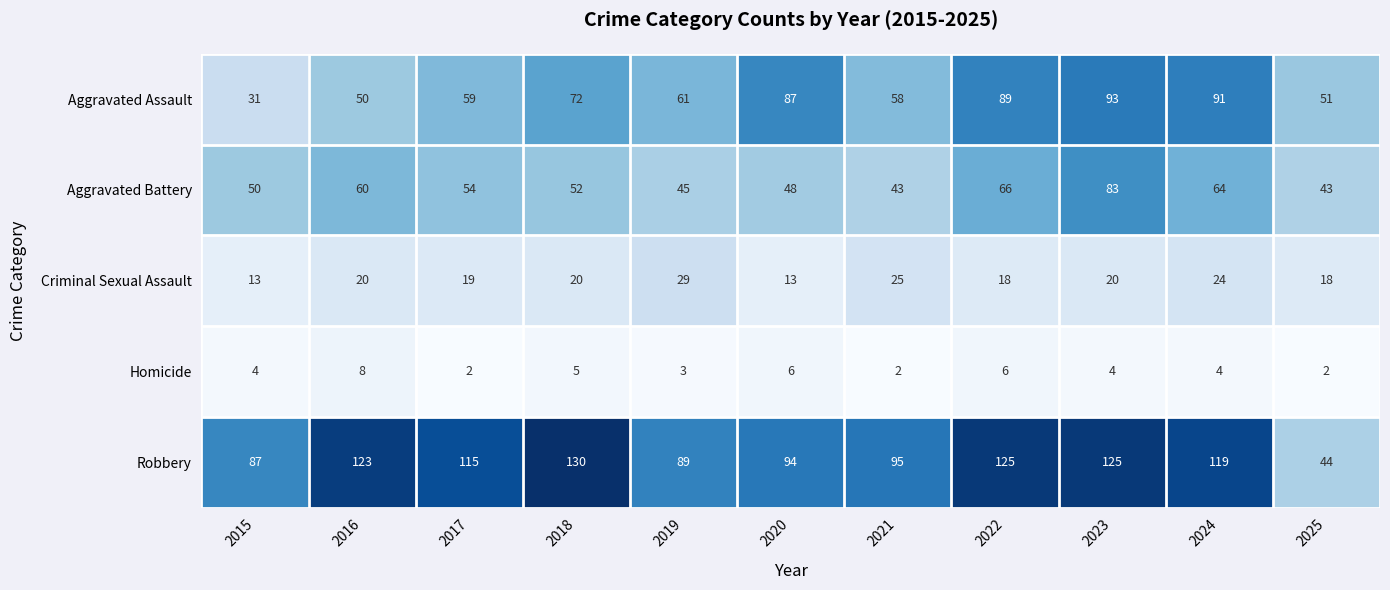

How many data points in Homicide are less than 4?

4